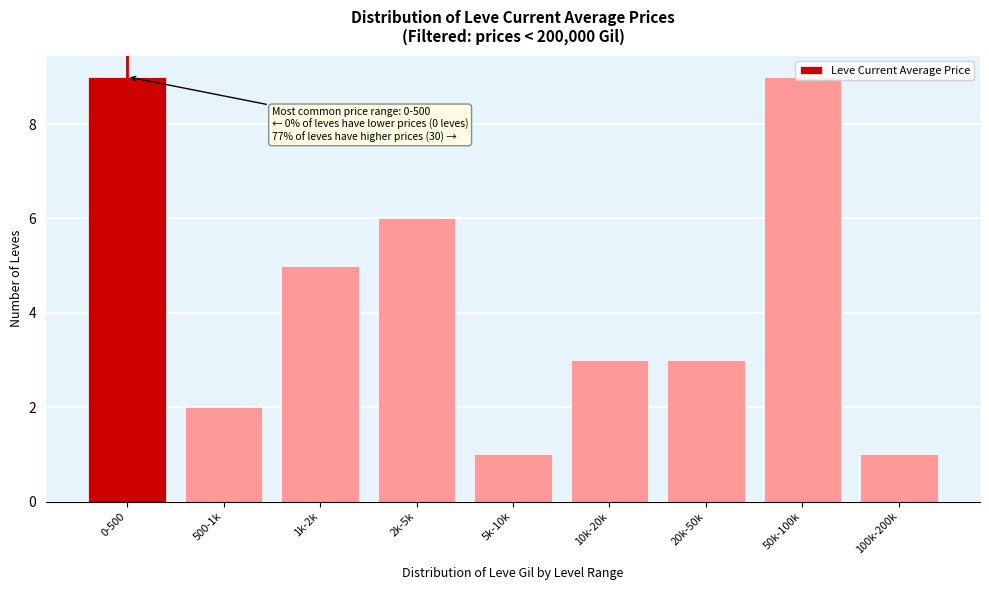

Is it true that the value at 20k-50k is 4?

False